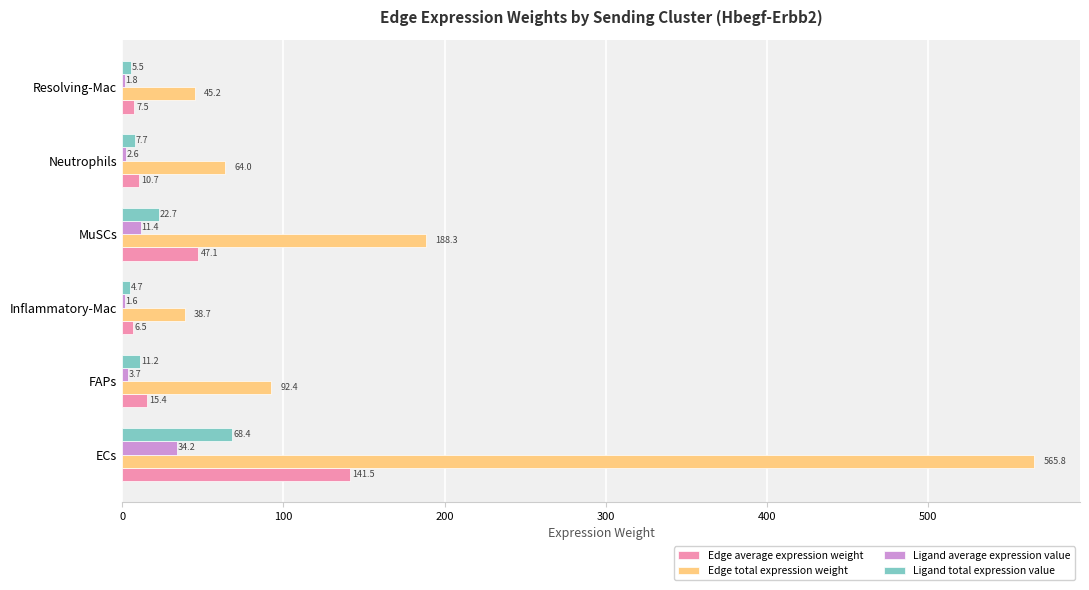

At which label is Edge total expression weight closest to 302?

MuSCs